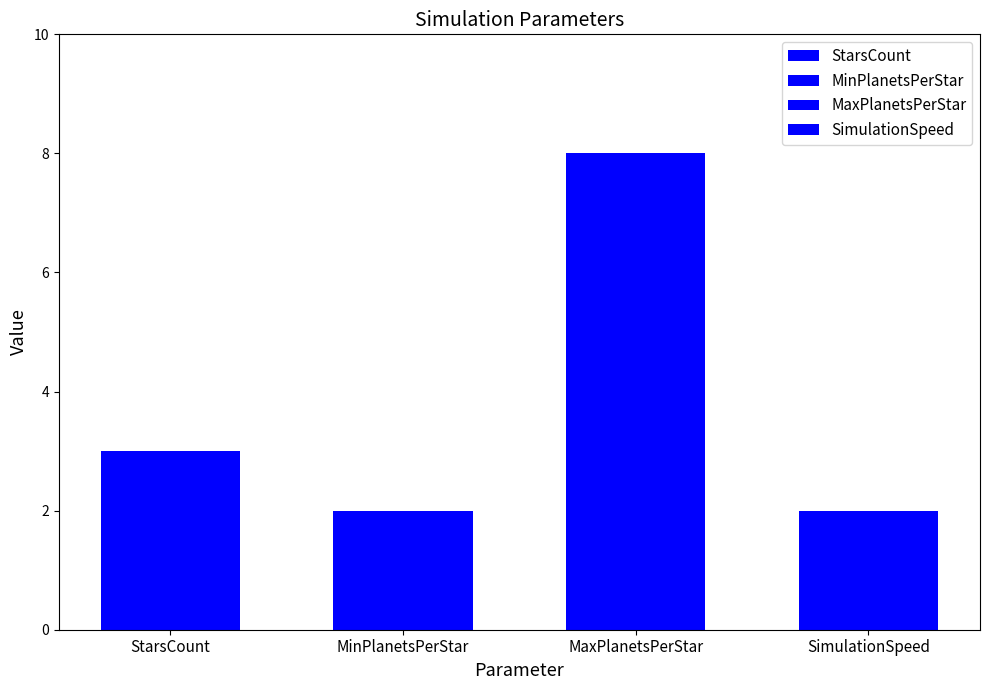

How many values are between 2 and 8?

4